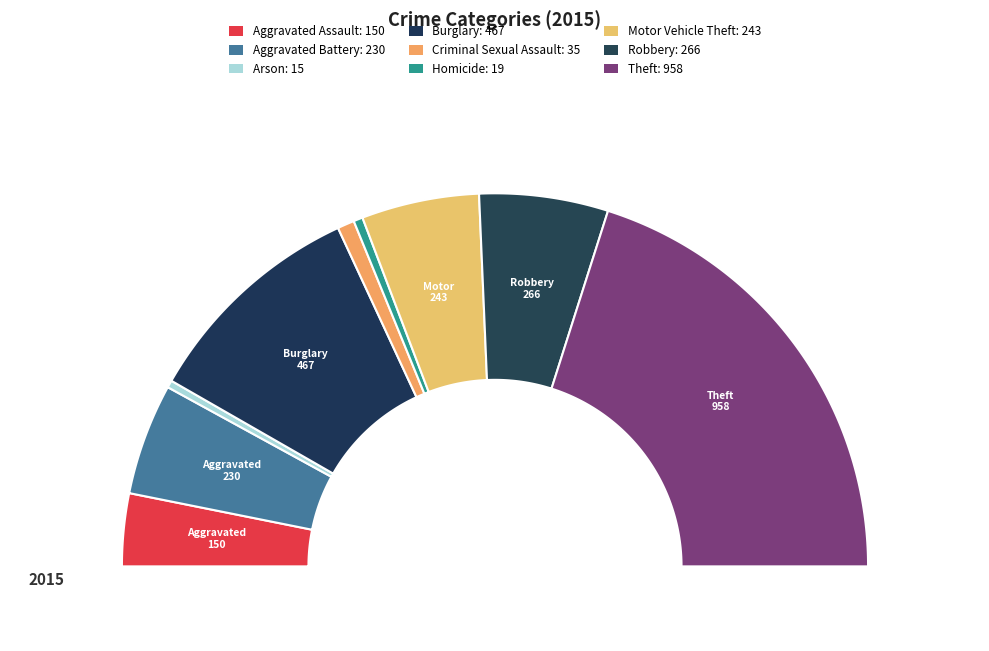

Which category has the smallest portion of the pie?

Arson